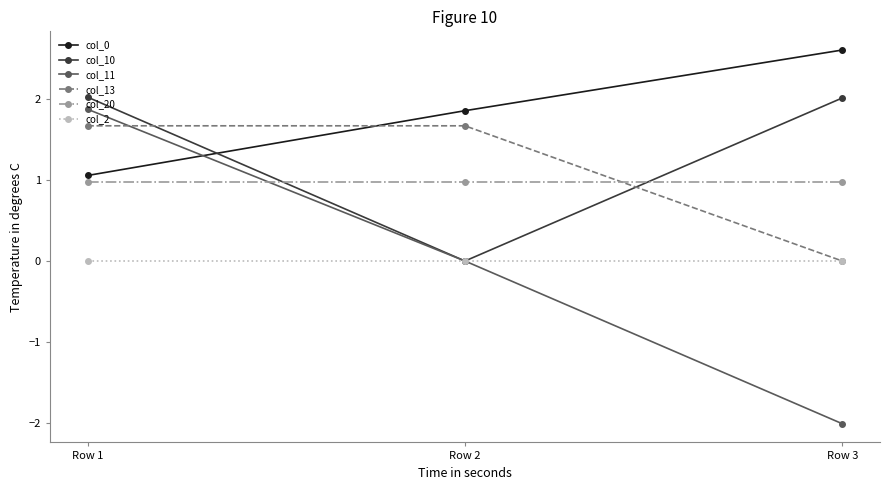

What are all the series names shown in the legend?

col_0, col_10, col_11, col_13, col_20, col_2